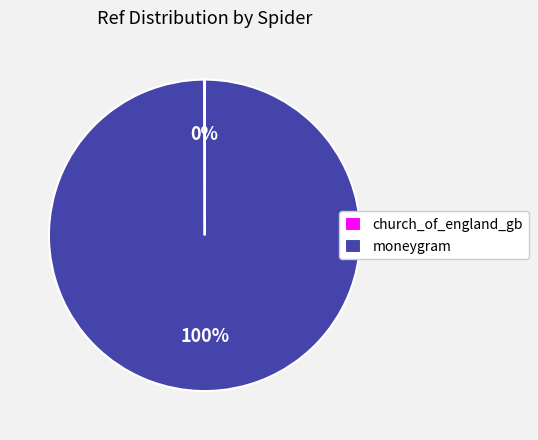

What is the largest slice in the pie chart?

moneygram